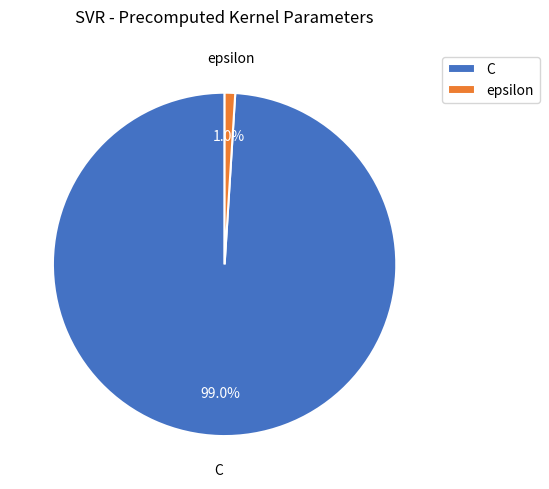

Do epsilon and C together represent more than half of the pie?

Yes